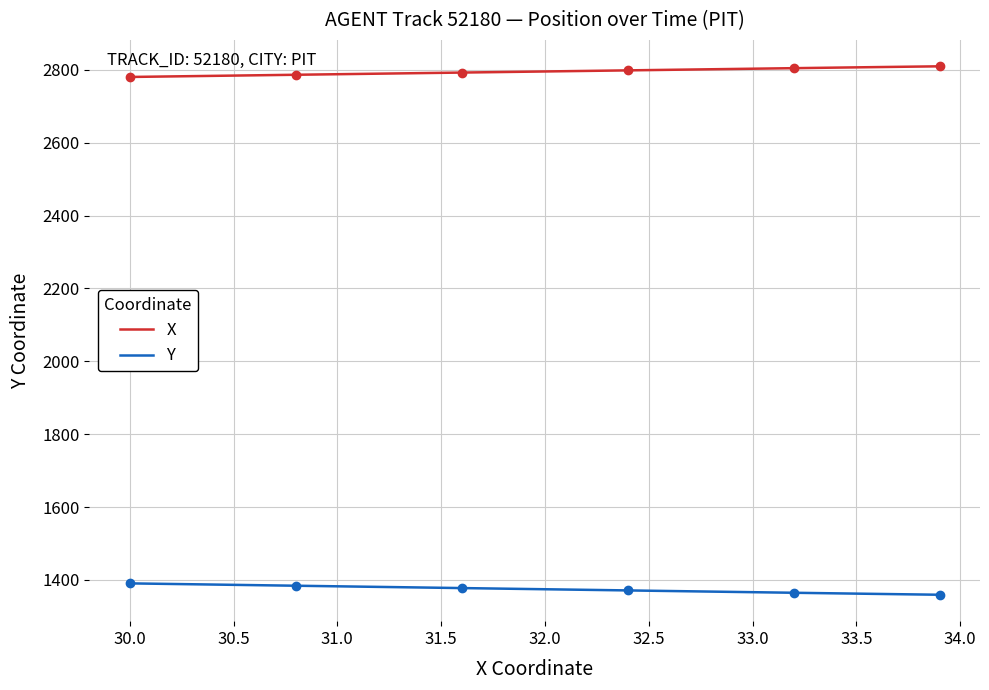

Does the chart have visible grid lines?

Yes